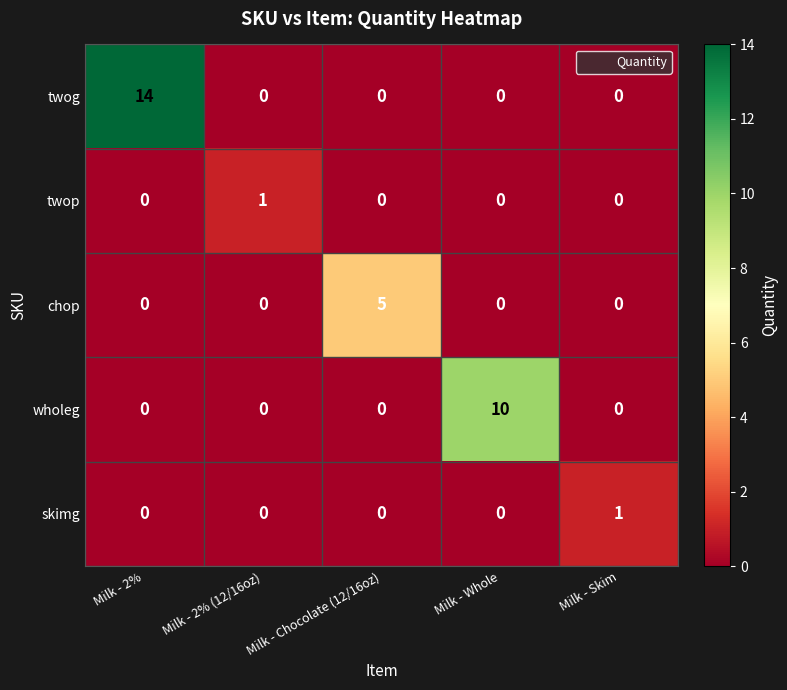

How many twop values are between 0 and 1?

5